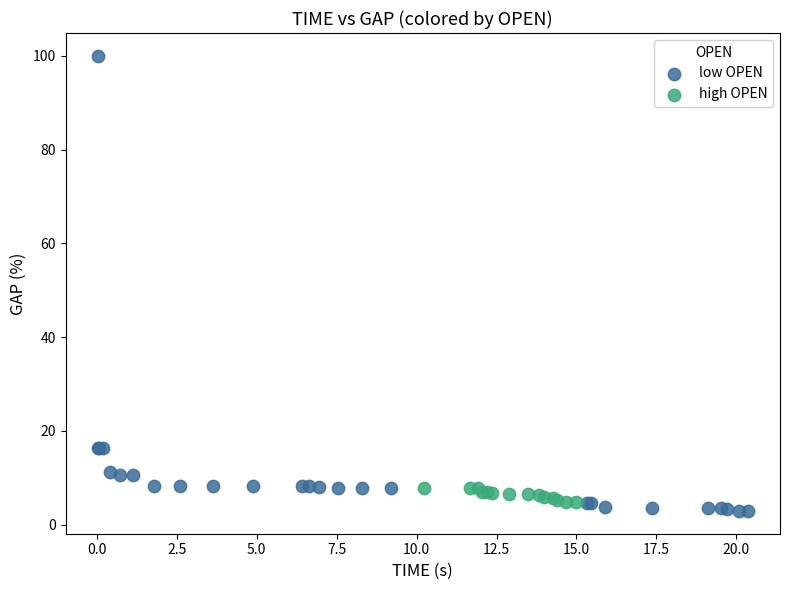

Which series has the widest spread of Y values?

low OPEN